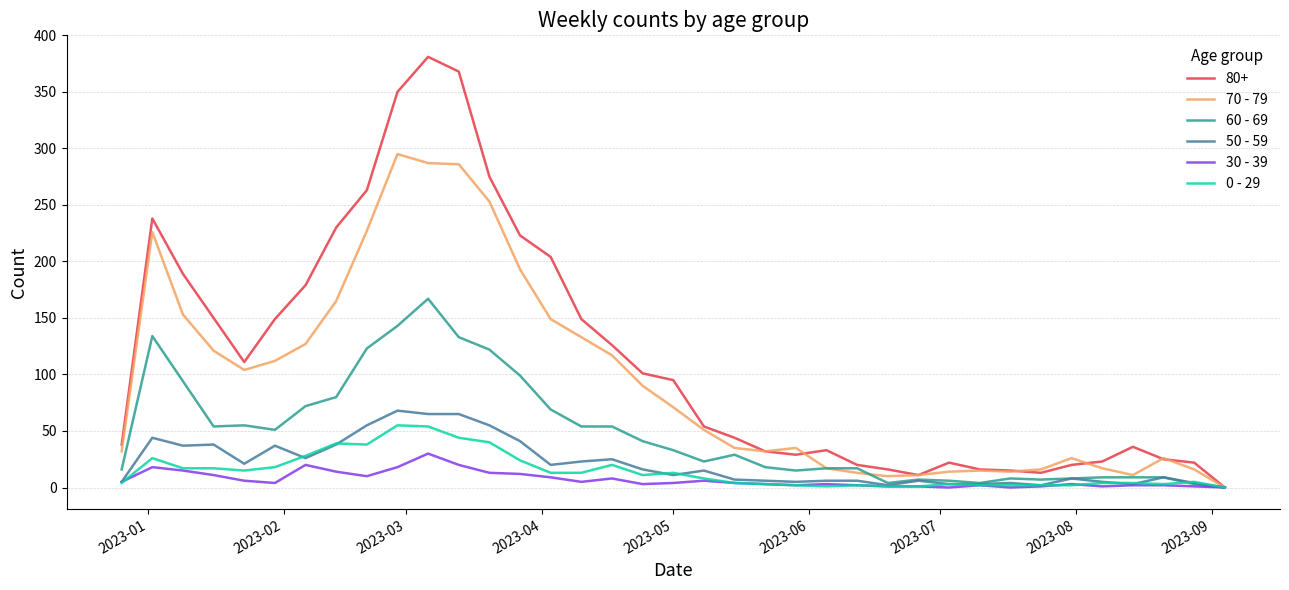

True or false: 30 - 39 has more than 0 points higher than both neighbors.

True